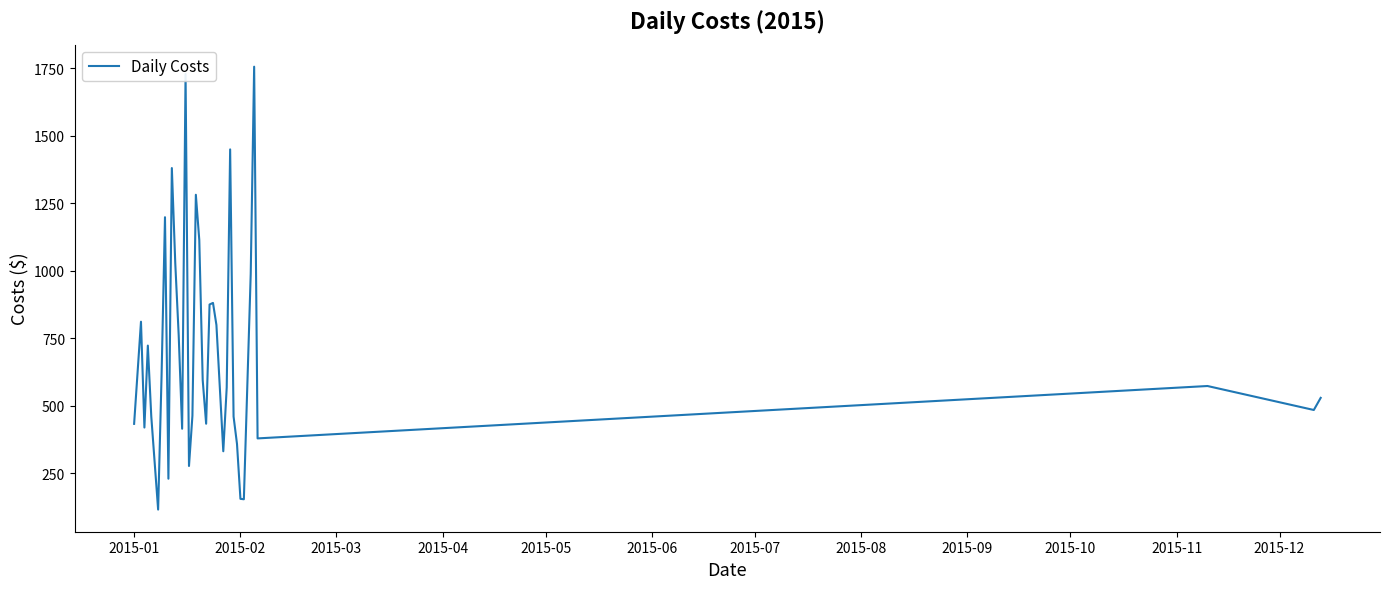

What is the smallest value displayed?

114.5